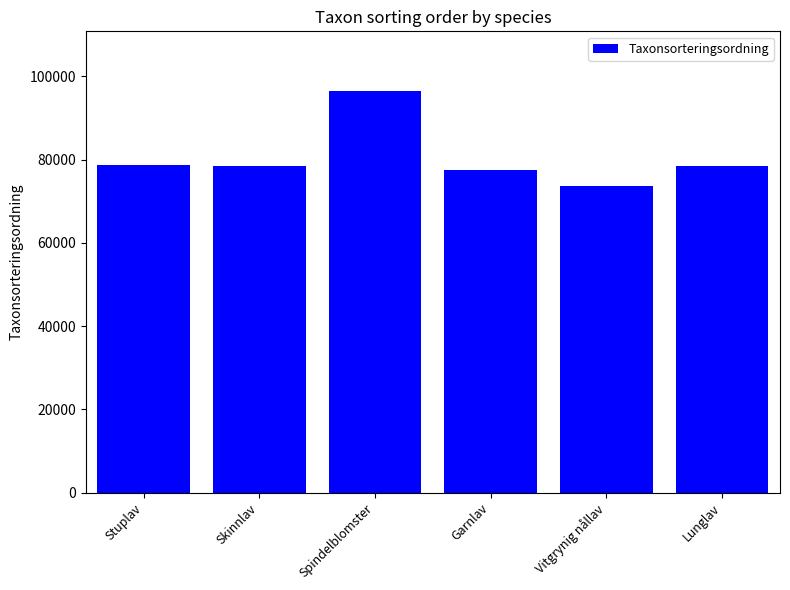

What is the difference between the maximum and second lowest values?

18848